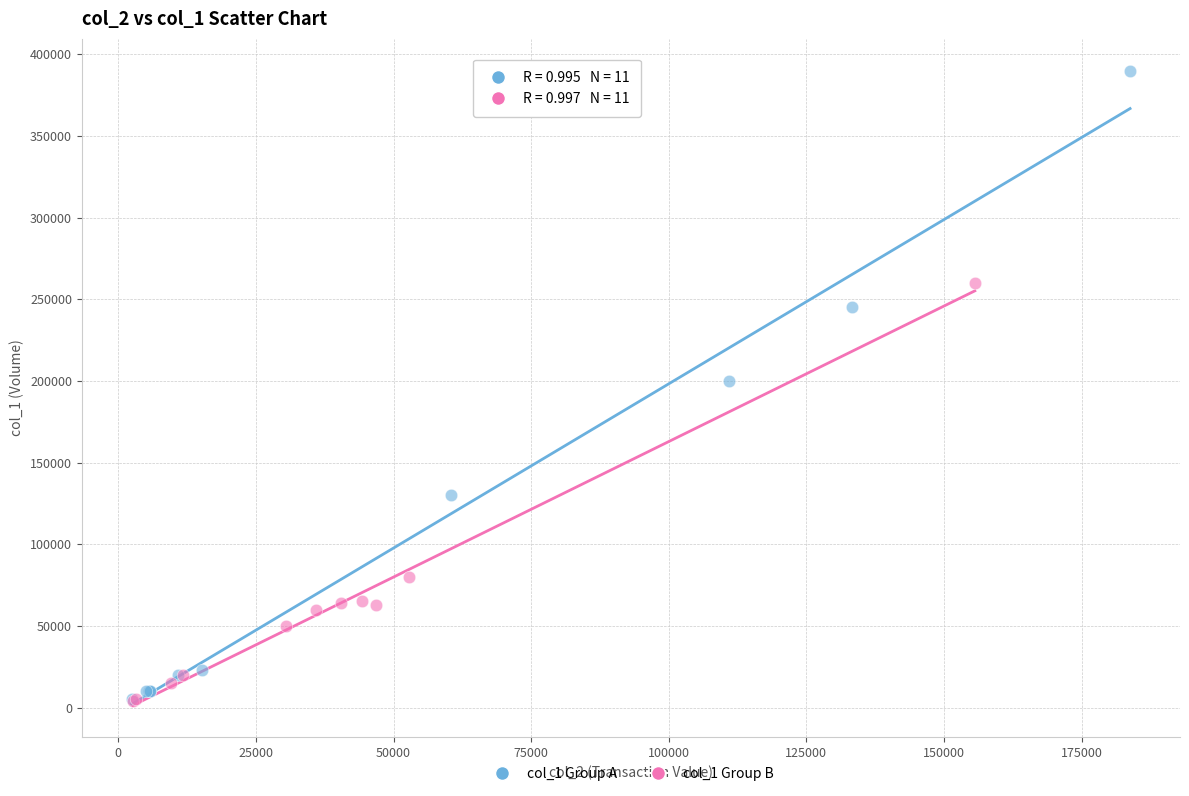

Which series has the widest spread of Y values?

col_1 Group A